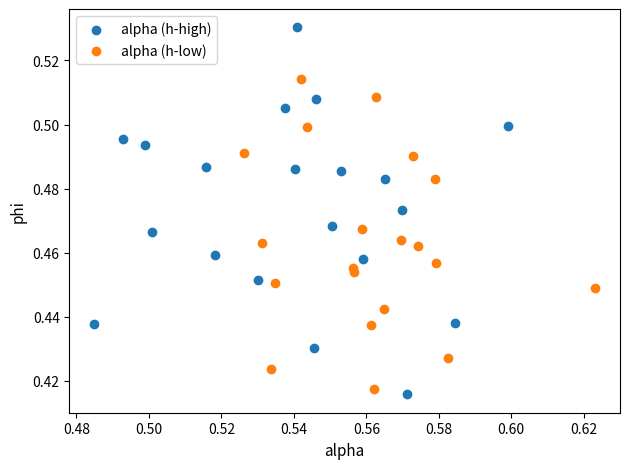

Which series has the widest spread of Y values?

alpha (h-high)